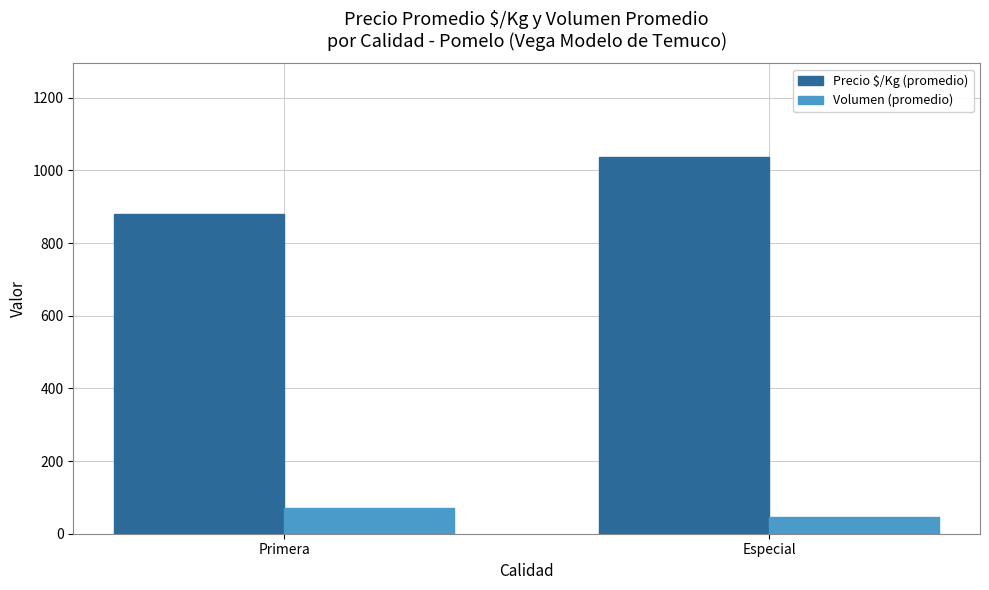

Which category has the lowest value in the Volumen (promedio) series?

Especial